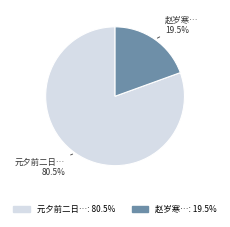

How many segments does this pie chart have?

2